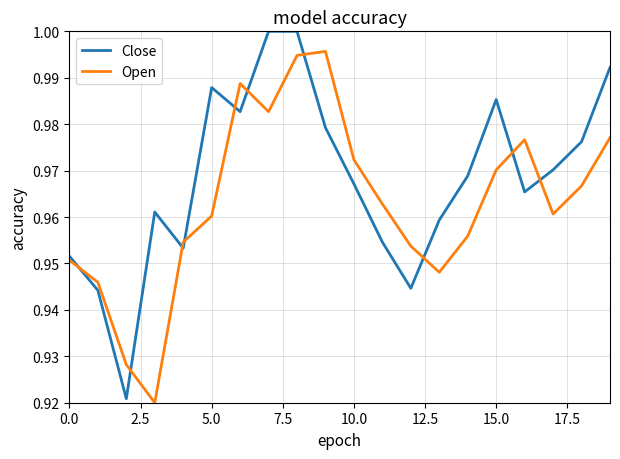

Which series has the largest total across all categories?

Close